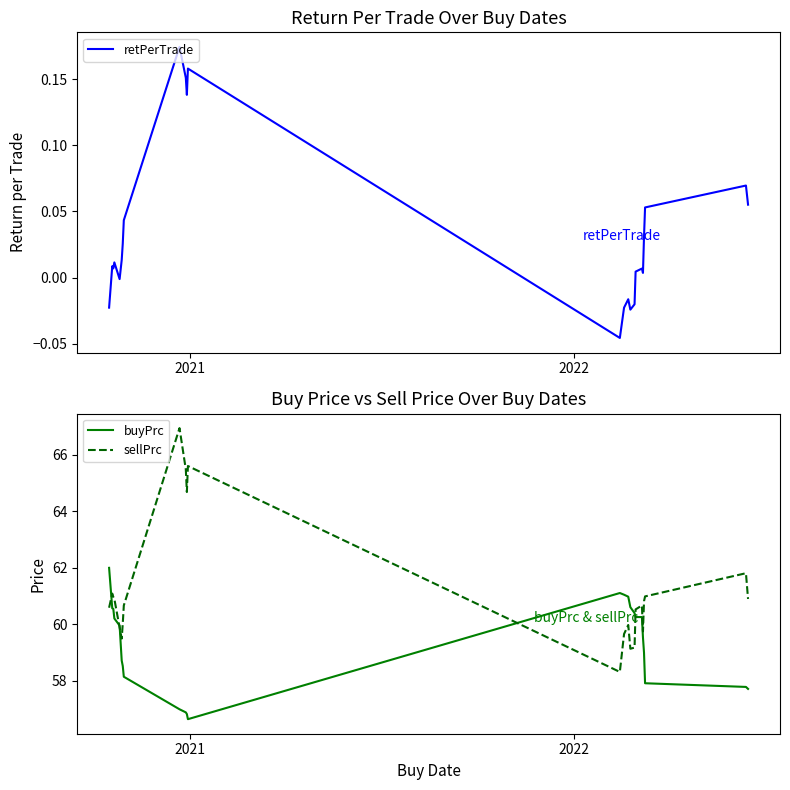

At how many categories does at least one series exceed 31?

24